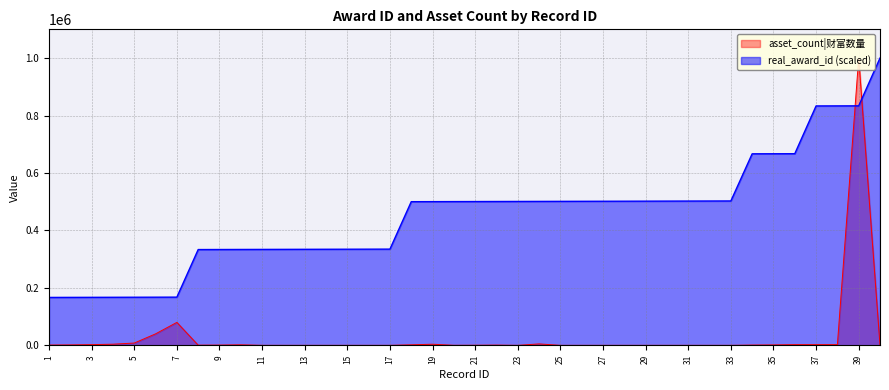

Reading right to left, list all the values displayed in this chart.

real_award_id: 40=1000000.0	39=833694.4	38=833527.7	37=833361.1	36=667055.5	35=666888.9	34=666722.2	33=502582.9	32=502416.3	31=502249.6	30=502083.0	29=501916.3	28=501749.7	27=501583.1	26=501416.4	25=501249.8	24=501083.2	23=500916.5	22=500749.9	21=500583.2	20=500416.6	19=500250.0	18=500083.3	17=334944.2	16=334777.5	15=334610.9	14=334444.3	13=334277.6	12=334111.0	11=333944.3	10=333777.7	9=333611.1	8=333444.4	7=167805.4	6=167638.7	5=167472.1	4=167305.4	3=167138.8	2=166972.2	1=166805.5
asset_count: 40=1.0	39=1000000.0	38=2501.0	37=2501.0	36=2501.0	35=1501.0	34=1000.0	33=0.0	32=0.0	31=0.0	30=0.0	29=0.0	28=0.0	27=0.0	26=0.0	25=0.0	24=5000.0	23=1.0	22=880.0	21=380.0	20=180.0	19=3888.0	18=1888.0	17=0.0	16=0.0	15=0.0	14=0.0	13=0.0	12=1.0	11=30.0	10=1888.0	9=888.0	8=666.0	7=80000.0	6=40000.0	5=8000.0	4=4000.0	3=2501.0	2=1501.0	1=1000.0